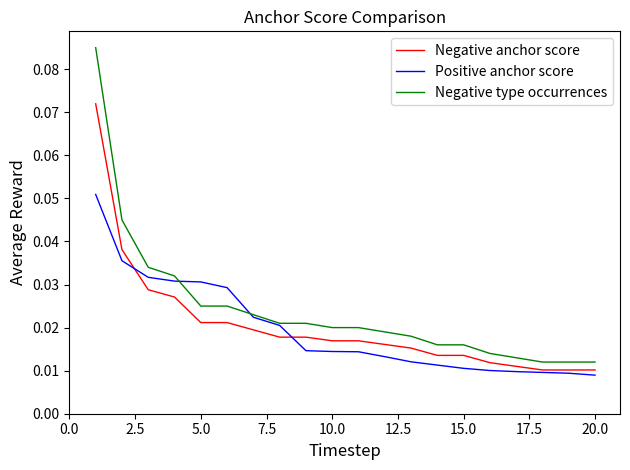

Does the chart display data point markers on the line(s)?

No